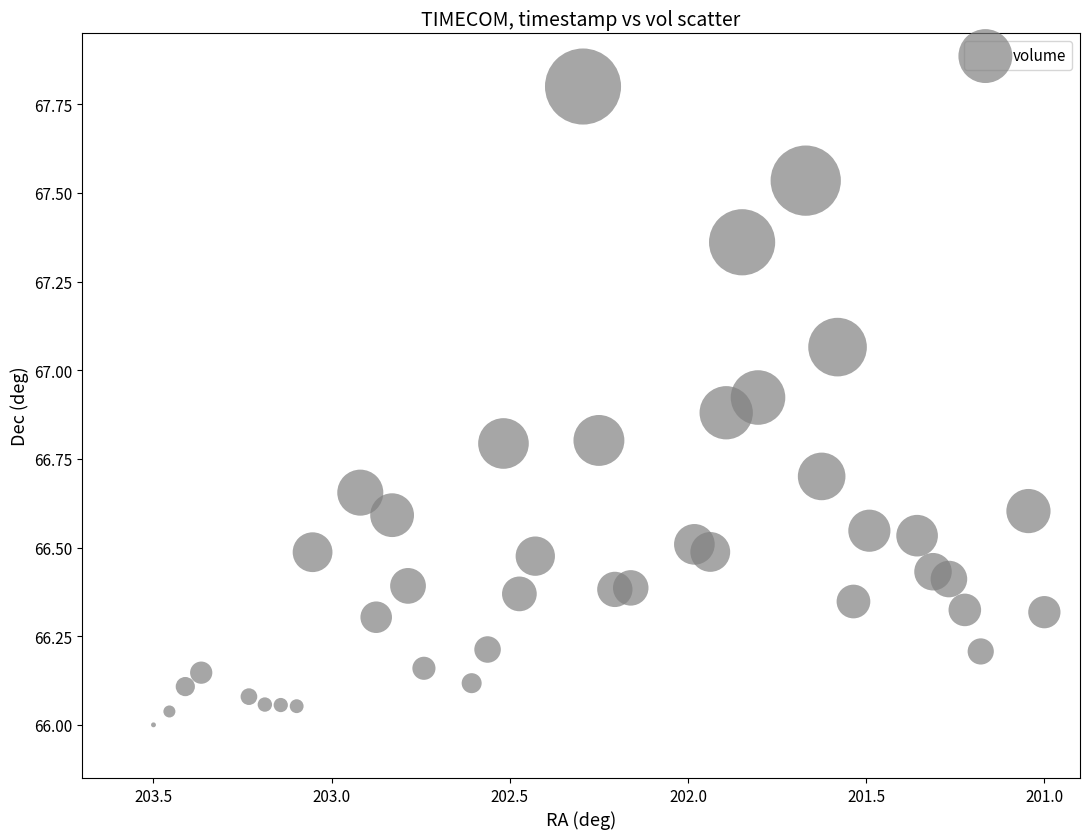

What is the range of X values (max minus min)?

2.5